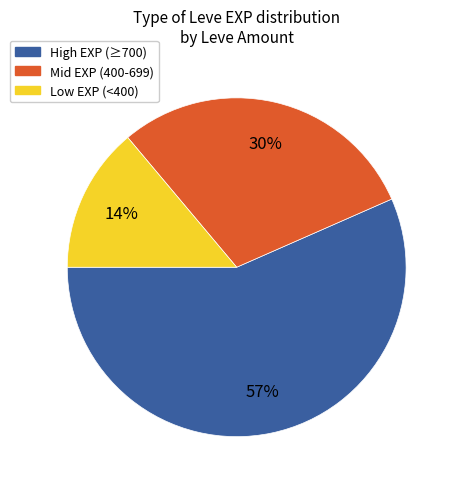

What is the ratio of the value at High EXP (≥700) to the value at Mid EXP (400-699)?

1.9